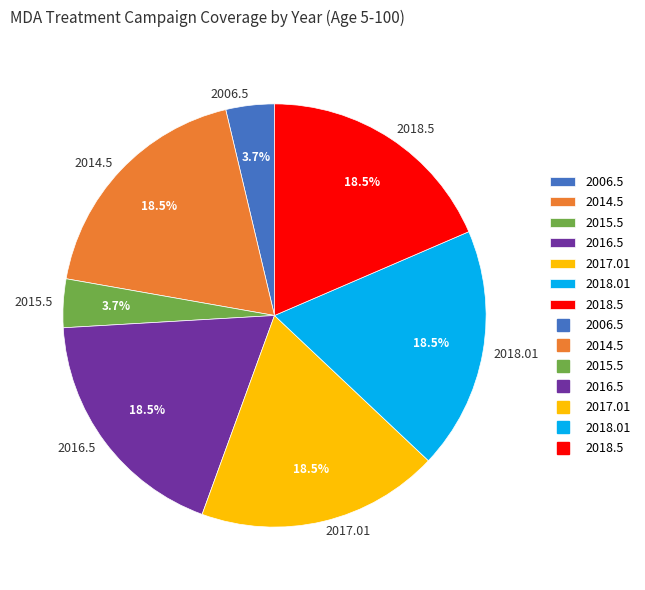

How much of the chart is everything except 2017.01?

81.5%